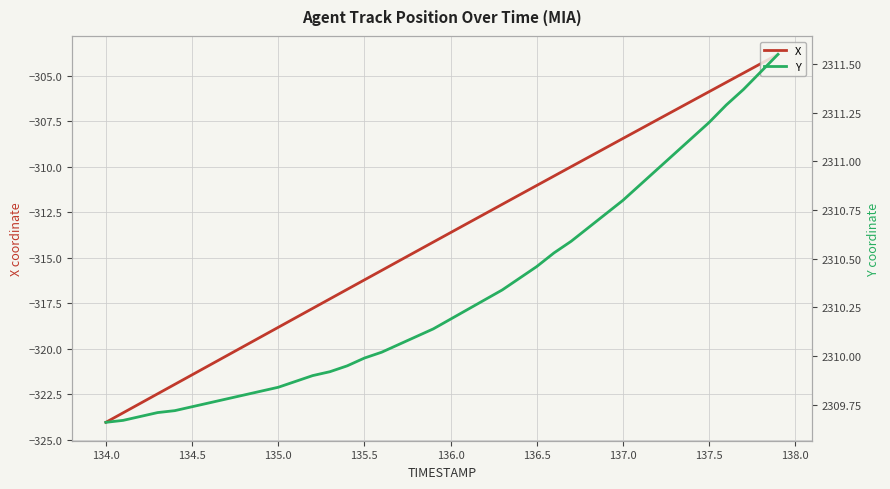

What is the lowest value of the X series?

-324.0